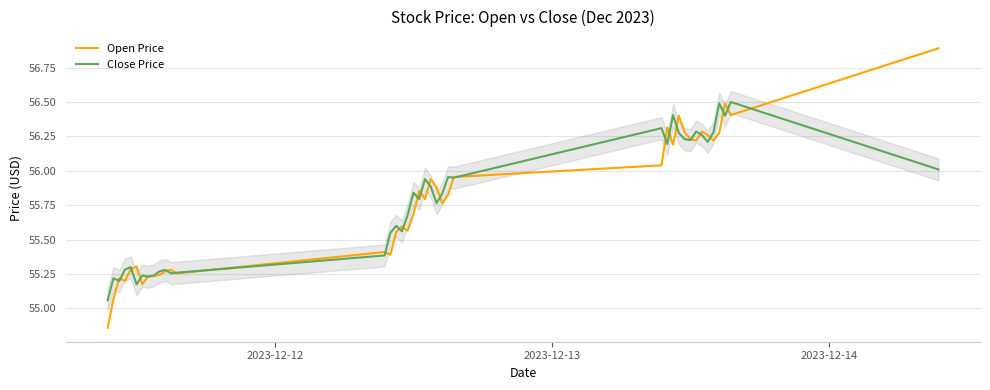

Which series has the largest range (max minus min)?

Open Price